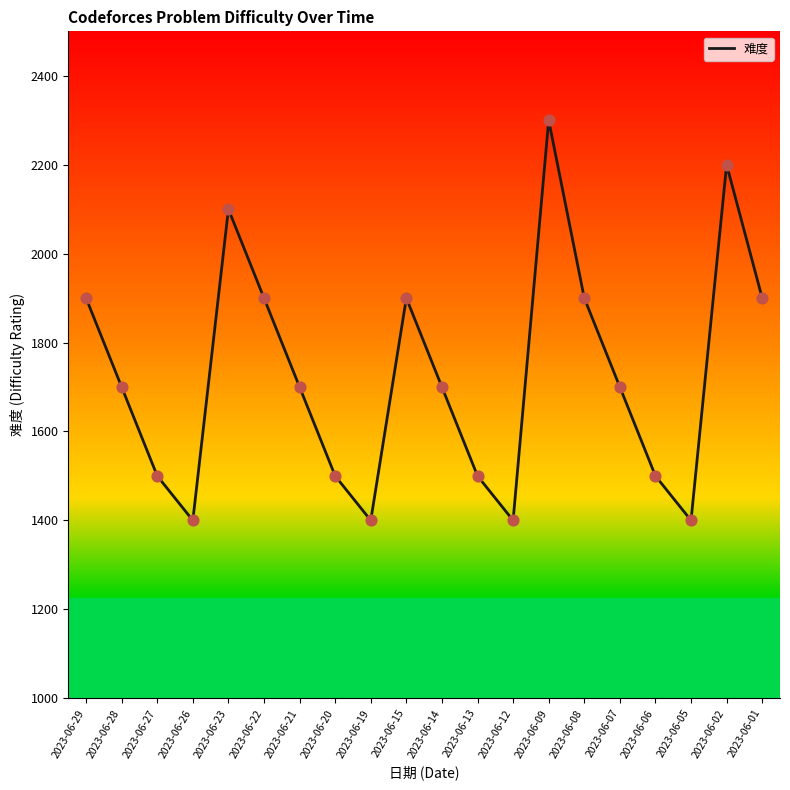

Approximately how many times larger is the value at 2023-06-15 compared to 2023-06-20?

1.3